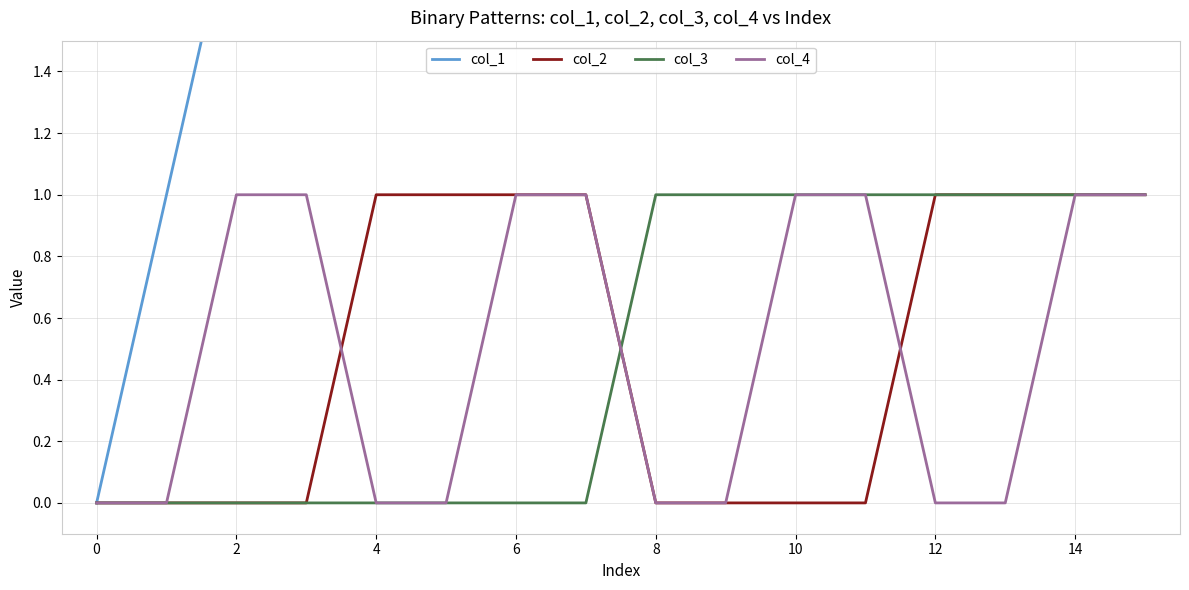

True or false: col_1 and col_2 cross at least once.

False